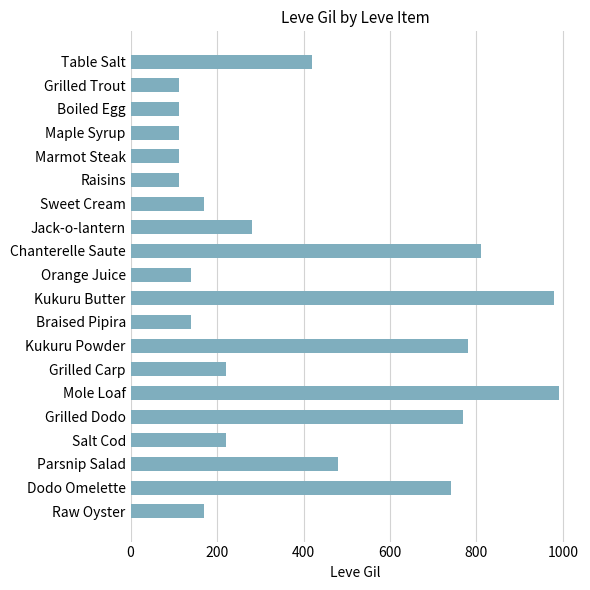

What is the difference between the values at Raw Oyster and Raisins?

58